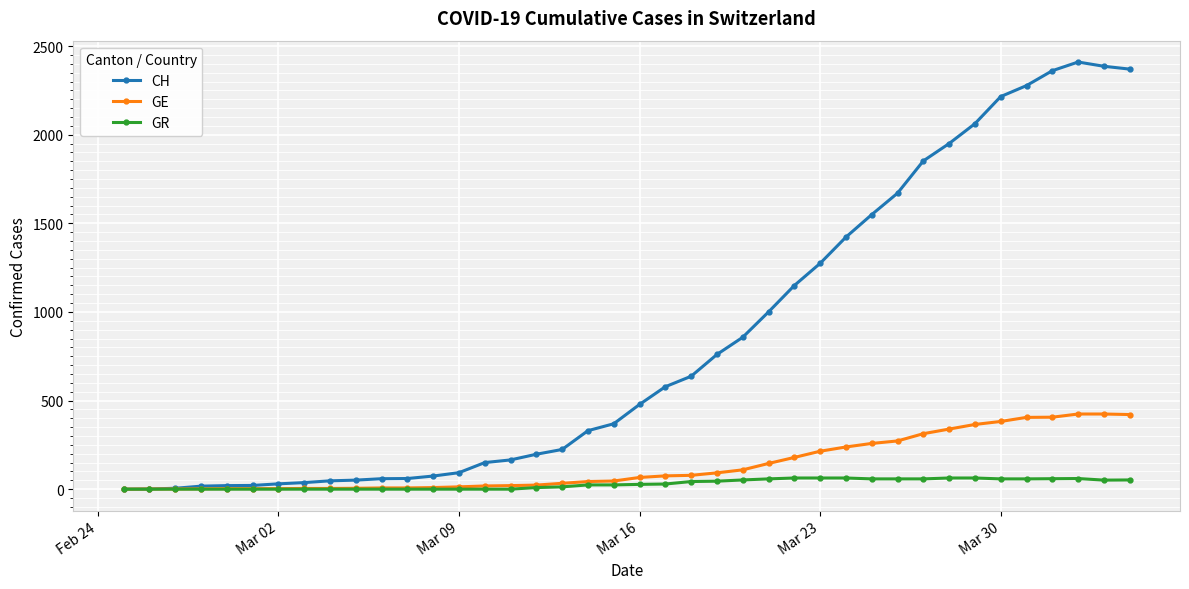

Rank the series by their maximum value, from lowest to highest.

GR, GE, CH